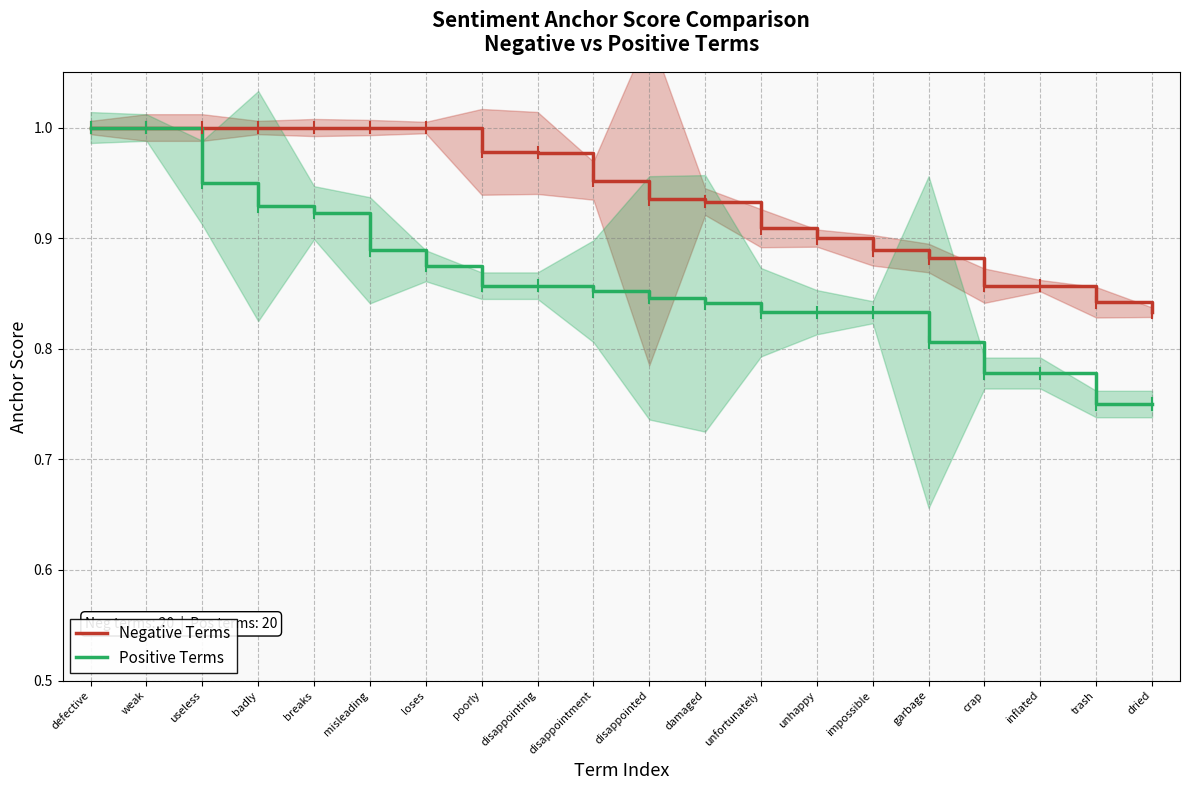

Reading left to right, extract all data points from this chart.

Negative Terms: 1.0	1.0	1.0	1.0	1.0	1.0	1.0	1.0	1.0	1.0	0.9	0.9	0.9	0.9	0.9	0.9	0.9	0.9	0.8	0.8
Positive Terms: 1.0	1.0	0.9	0.9	0.9	0.9	0.9	0.9	0.9	0.9	0.8	0.8	0.8	0.8	0.8	0.8	0.8	0.8	0.8	0.8